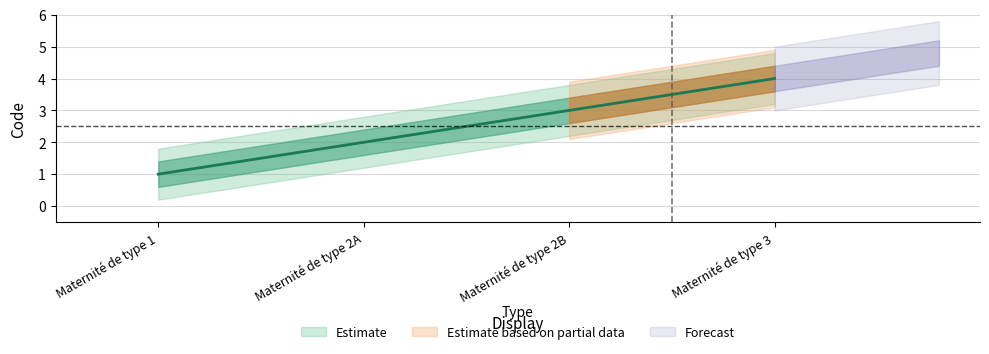

Approximately how many times larger is the value at Maternité de type 1 compared to Maternité de type 3?

0.2